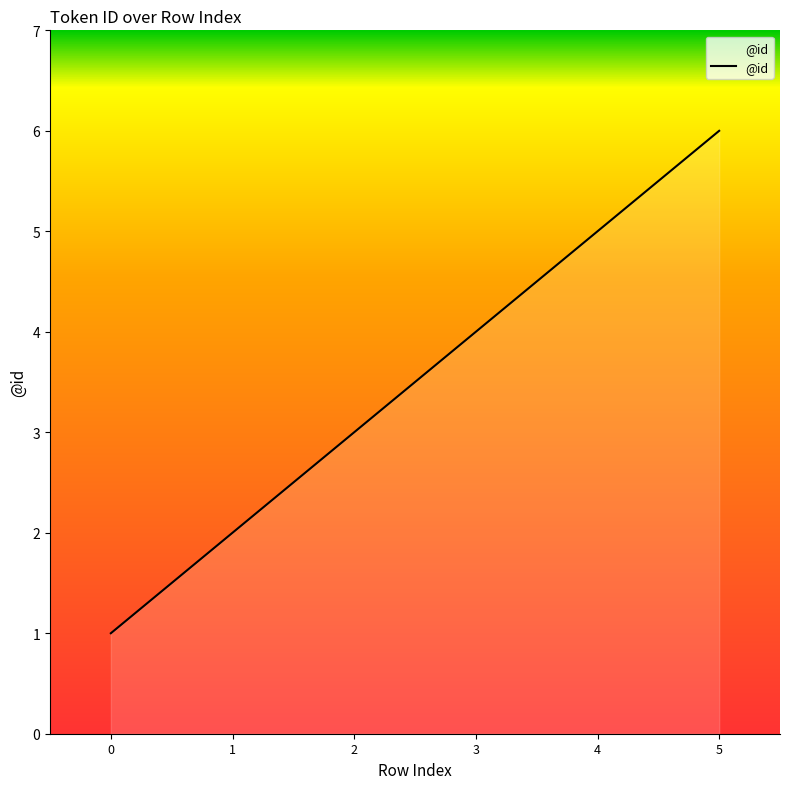

How many lines are shown in the chart?

1